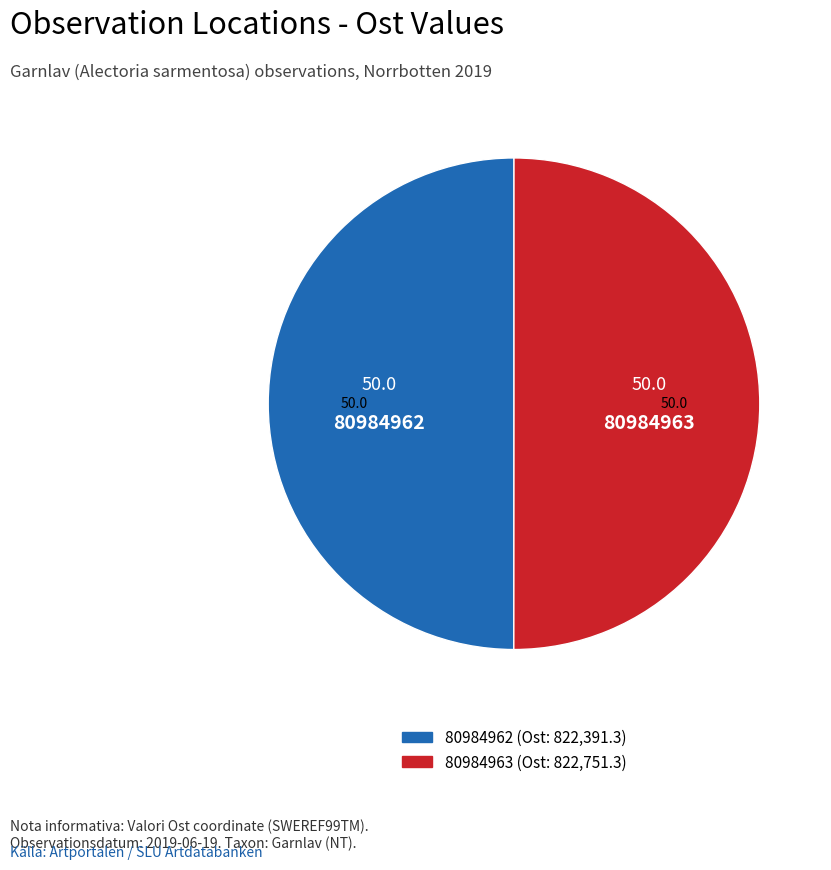

Is the sum of 80984962 and 80984963 greater than half?

Yes